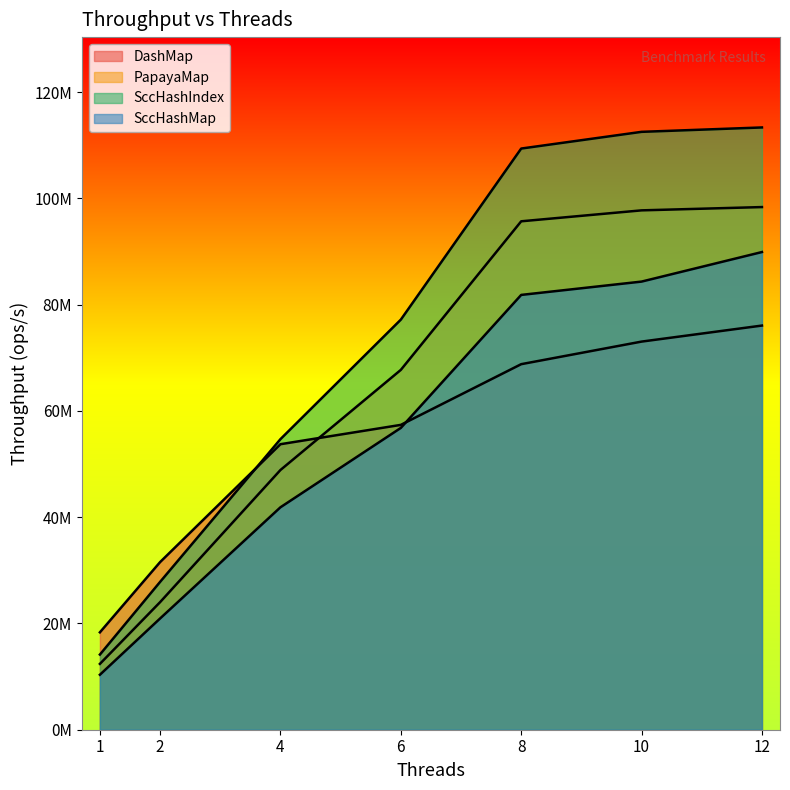

Which has a higher value, 2 or 8?

8